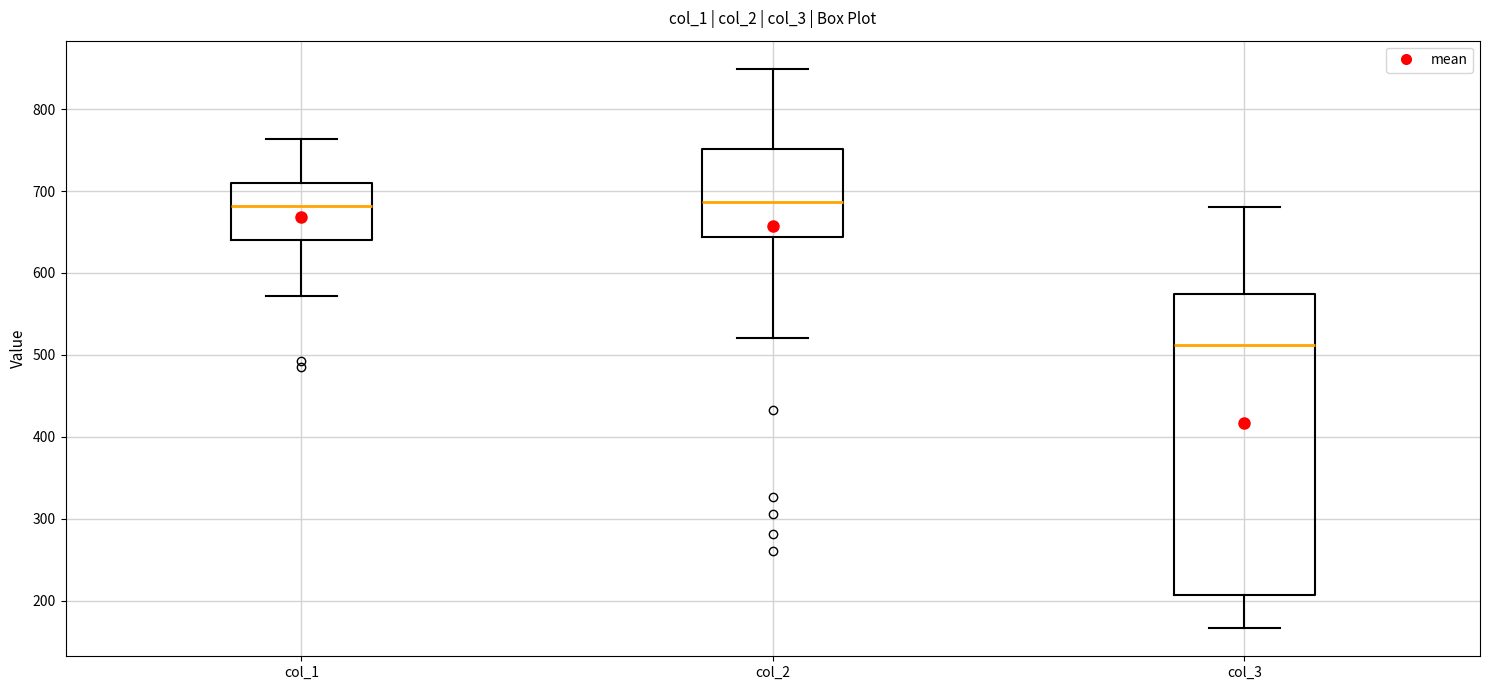

Reading left to right, transcribe this box plot: for each box, give where its median line is, the range the box spans, and where its two whiskers end, as read against the y-axis. The values are not printed on the chart, so give them approximately, as read against the axis.

col_1: median 680, box 640 to 710, whiskers 570 to 760
col_2: median 690, box 640 to 750, whiskers 520 to 850
col_3: median 510, box 210 to 570, whiskers 170 to 680